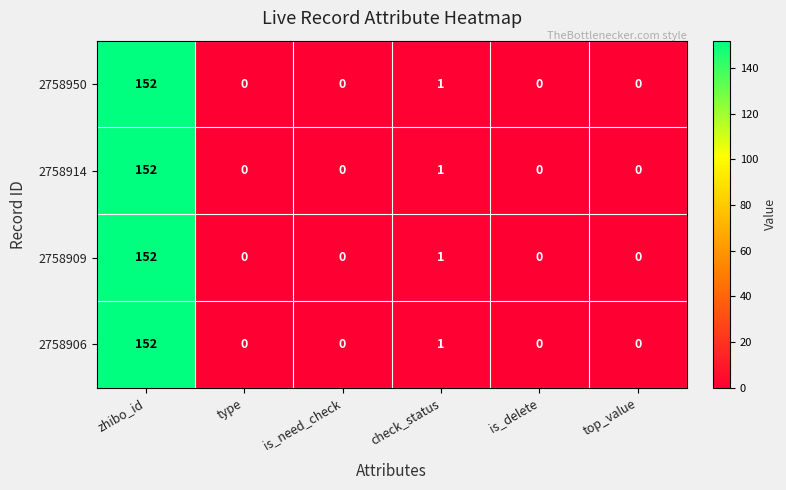

At which category is the sum across all series the highest?

zhibo_id